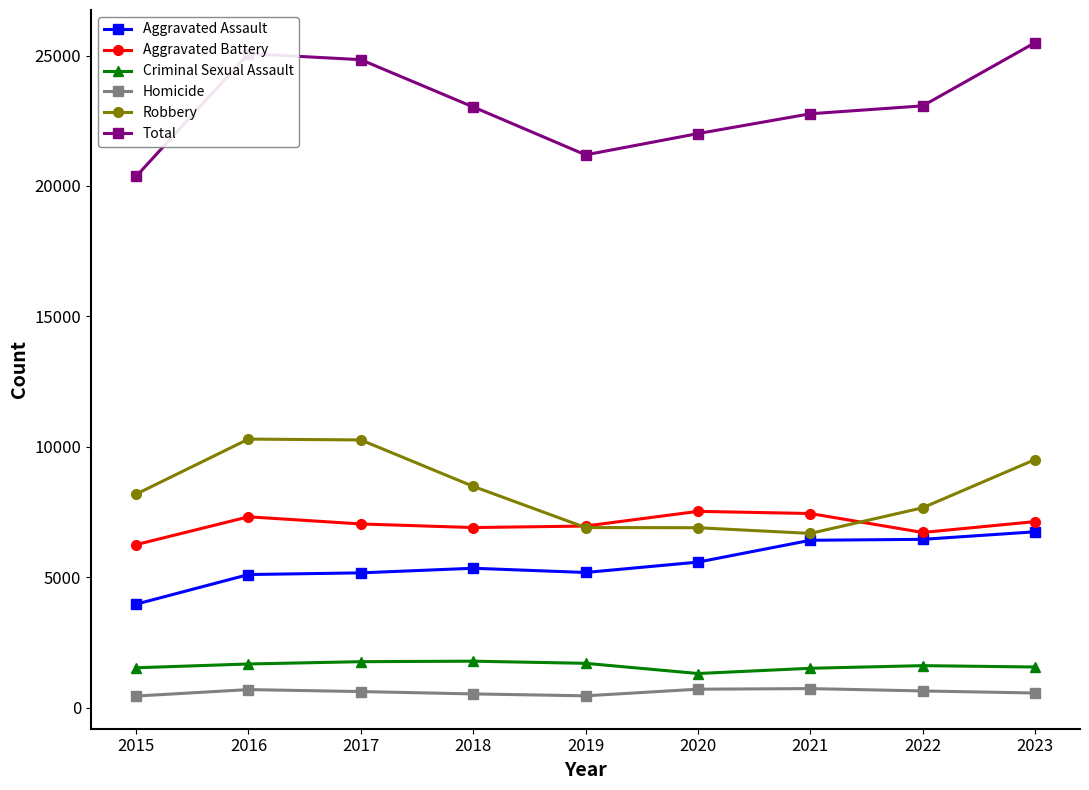

Is the value of Criminal Sexual Assault at 2019 greater than the value of Robbery at 2023?

No